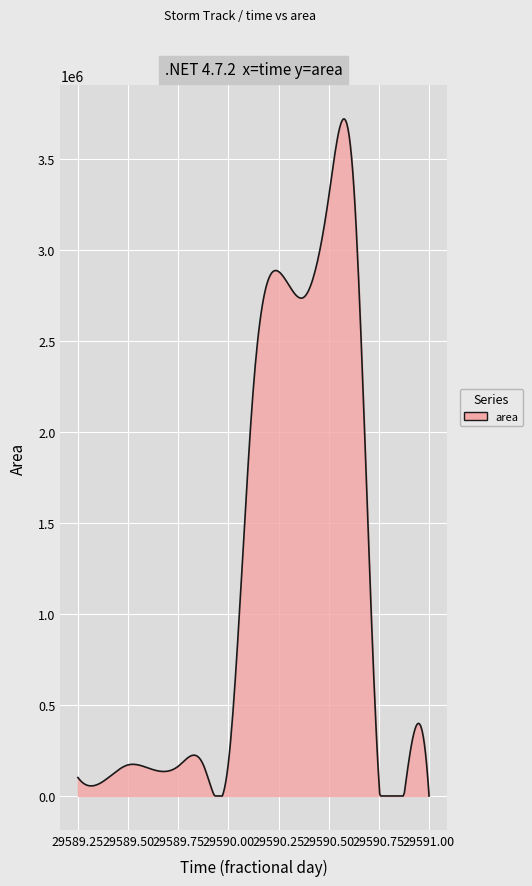

Does the chart display data point markers on the line(s)?

No